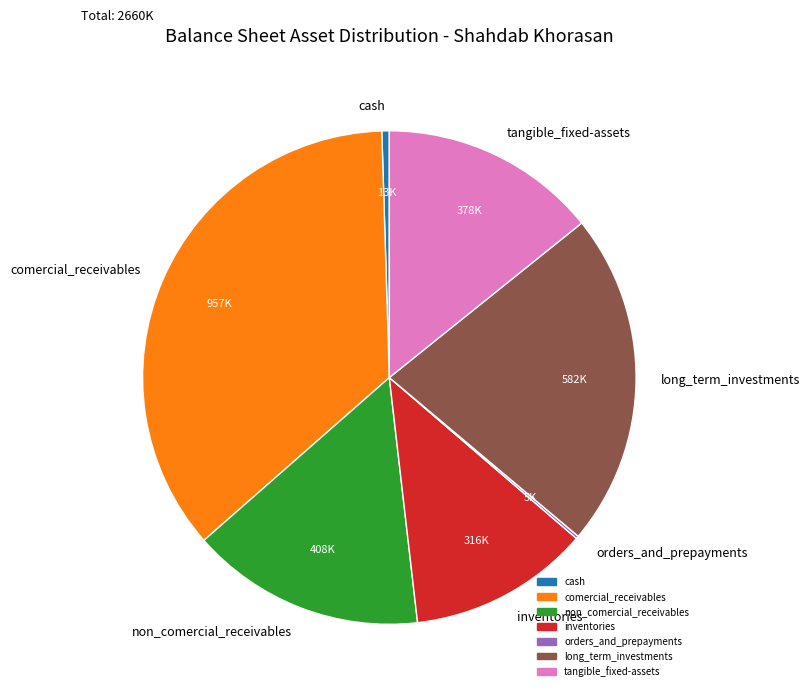

Which category has the biggest portion of the pie?

comercial_receivables